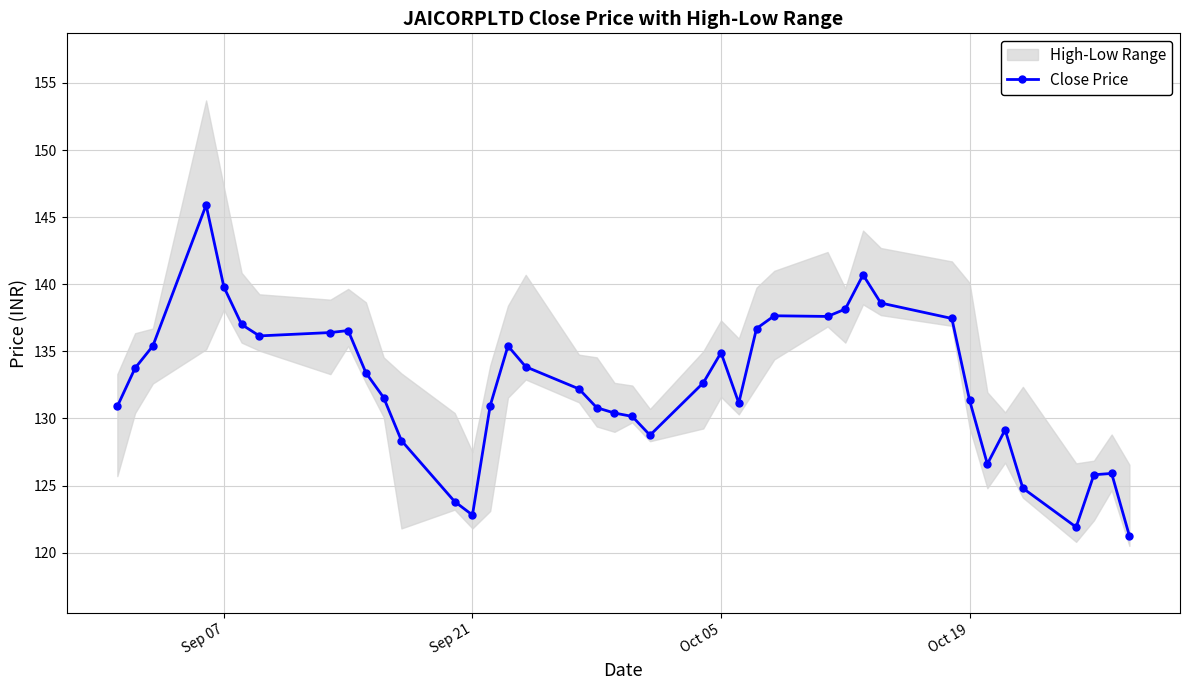

How many interior local peaks (higher than both neighbors) does the data have?

8